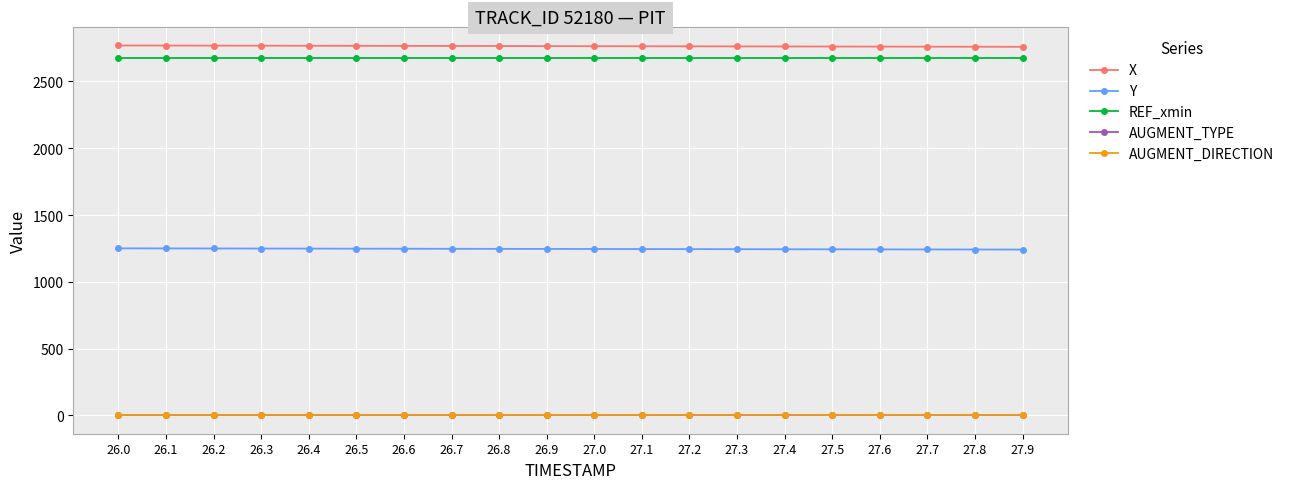

Does the chart have visible grid lines?

Yes